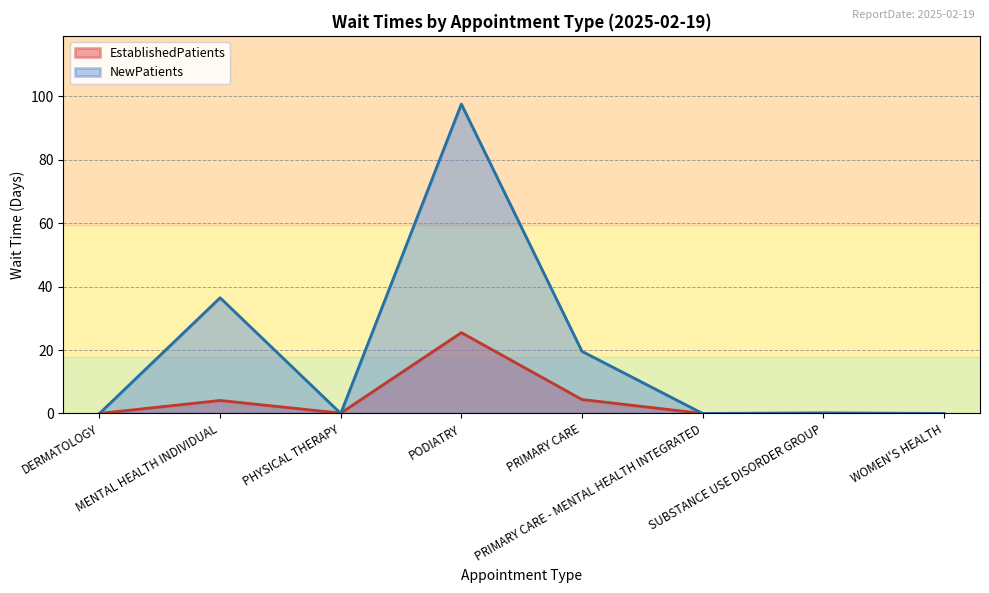

Which has a higher value, PRIMARY CARE - MENTAL HEALTH INTEGRATED or PRIMARY CARE?

PRIMARY CARE